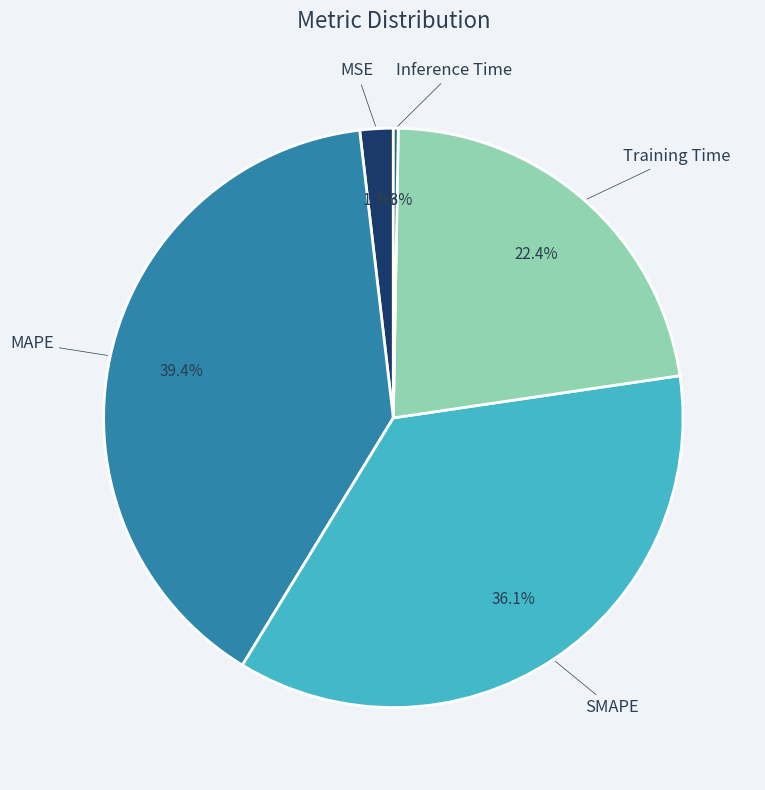

Combined, what portion of the pie is MSE and MAPE?

41.3%